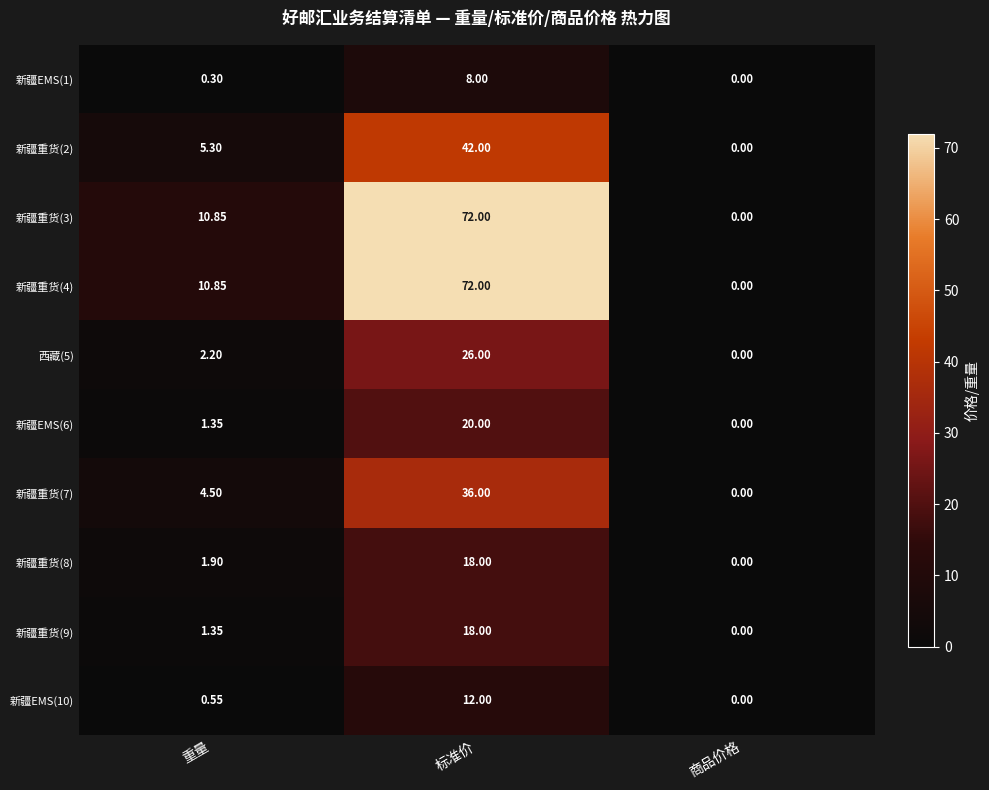

At which category is the sum across all series the highest?

标准价